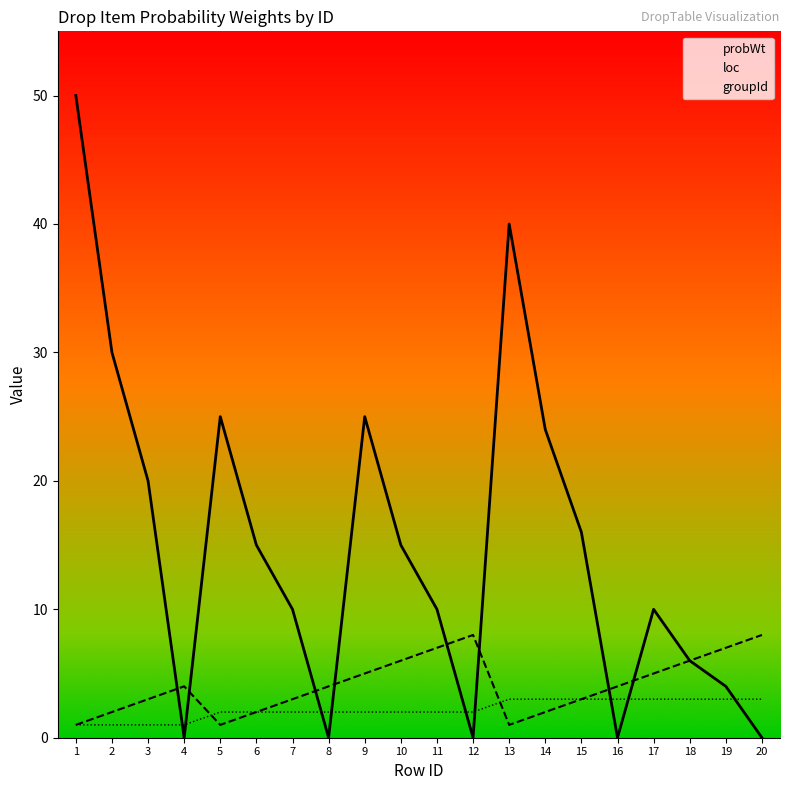

What are all the series names shown in the legend?

probWt, loc, groupId